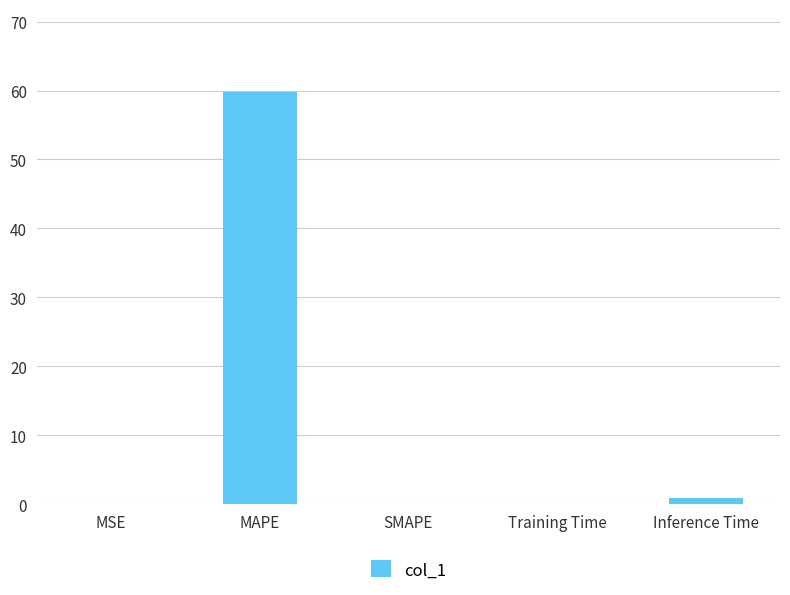

What is the change in value from MAPE to SMAPE?

-59.9